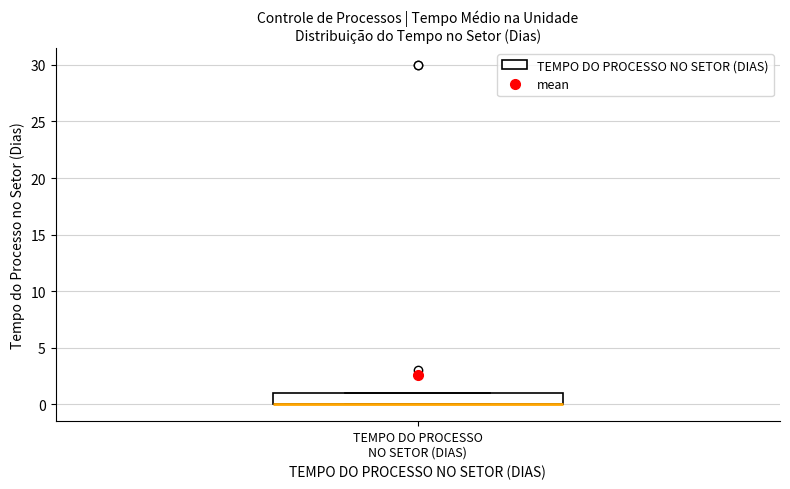

Transcribe this box plot: give where the median line is, the range the box spans, and where the two whiskers end, as read against the y-axis. The values are not printed on the chart, so give them approximately, as read against the axis.

median 0 (drawn on the box's lower edge), box 0 to 1, whiskers 0 to 1